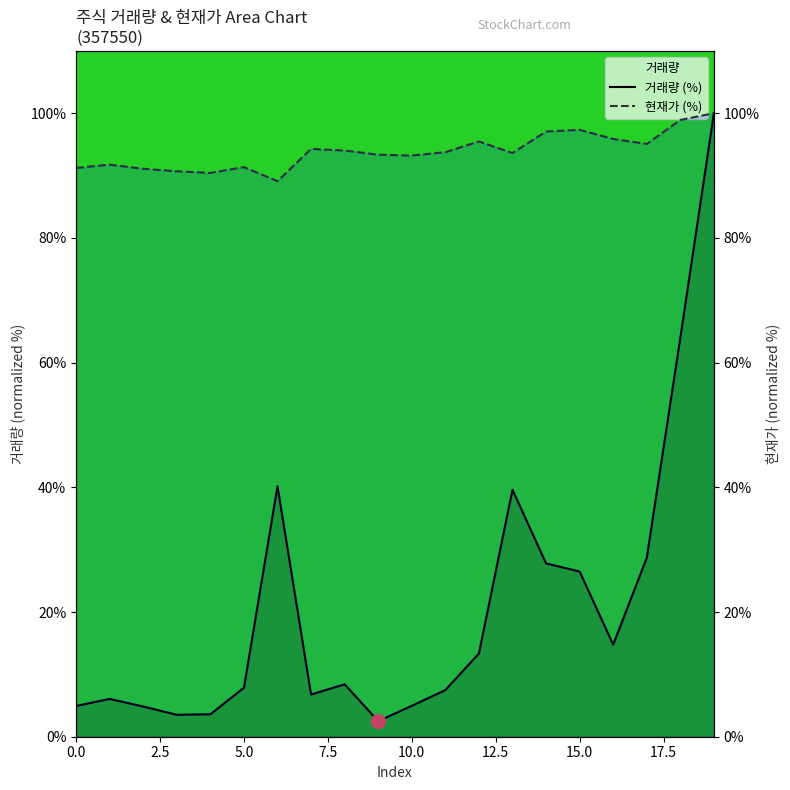

What is the difference between the maximum and minimum values in the 현재가 (%) series?

10.9